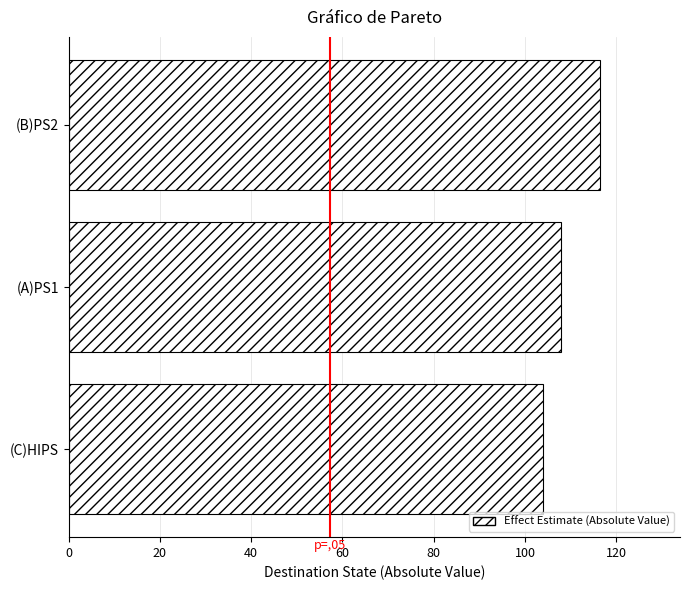

Count the number of data series in this chart.

1